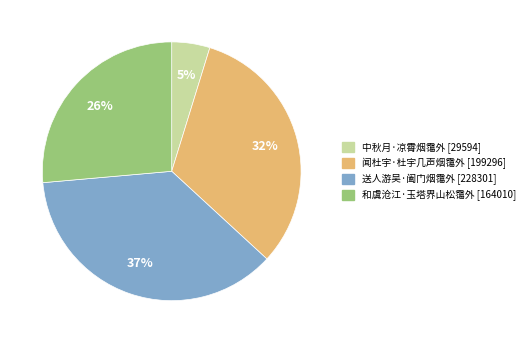

How many segments does this pie chart have?

4